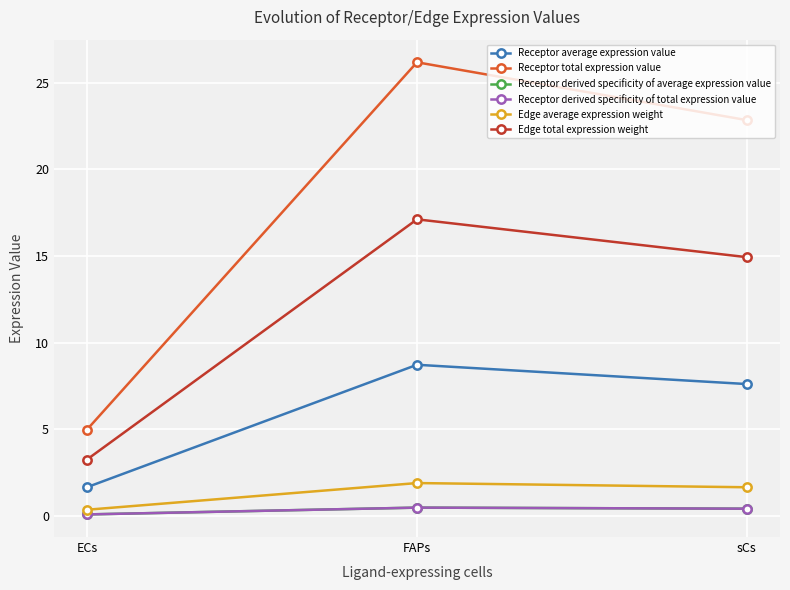

Reading left to right, list all the values displayed in this chart.

Receptor average expression value: 1.7	8.7	7.6
Receptor total expression value: 5.0	26.2	22.8
Receptor derived specificity of average expression value: 0.1	0.5	0.4
Receptor derived specificity of total expression value: 0.1	0.5	0.4
Edge average expression weight: 0.4	1.9	1.7
Edge total expression weight: 3.3	17.1	14.9